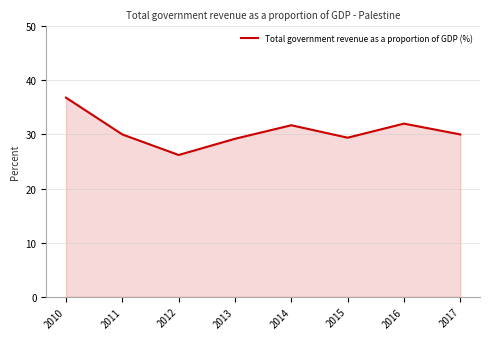

Does the chart display data point markers on the line(s)?

No